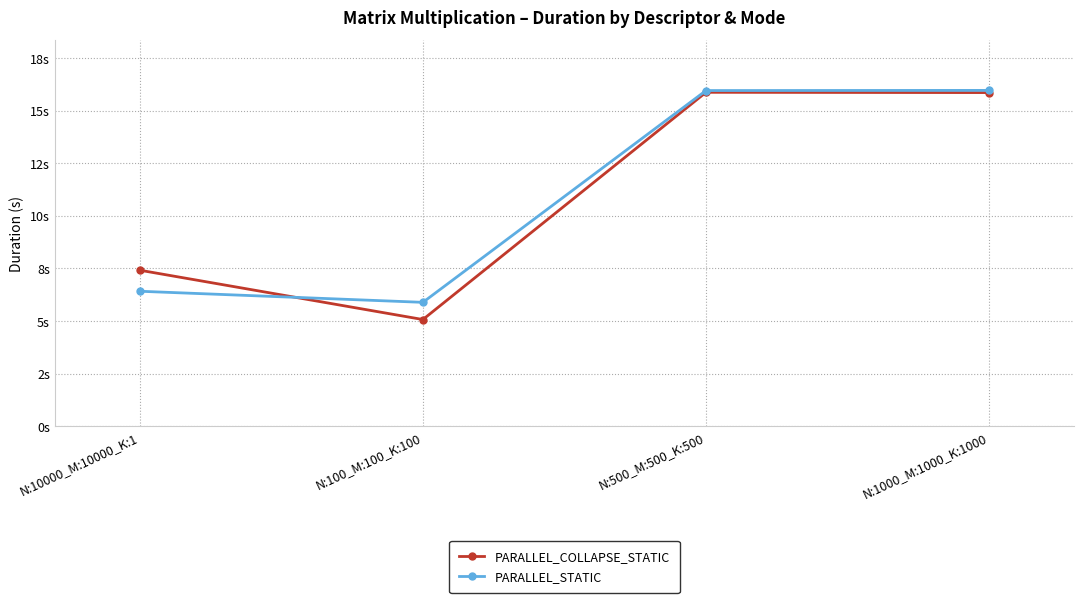

Between N:10000_M:10000_K:1 and N:1000_M:1000_K:1000, which series saw the biggest shift?

PARALLEL_STATIC